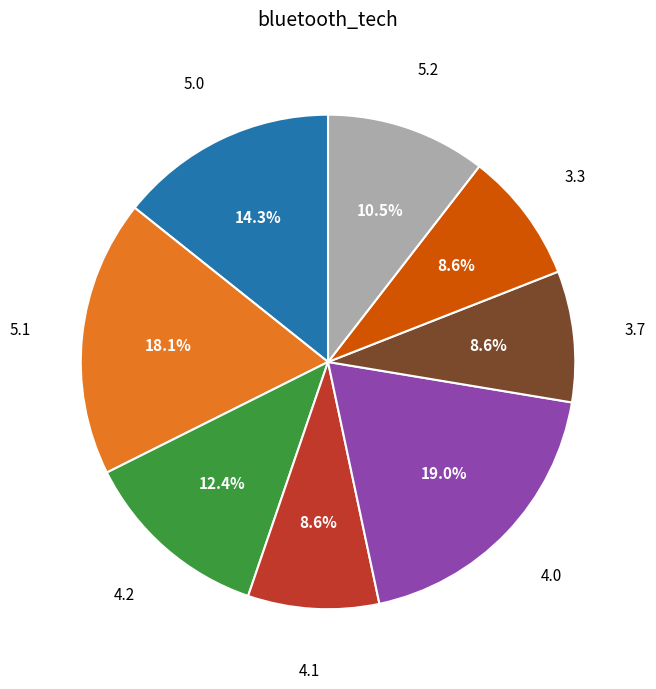

Is there any slice that represents more than half of the pie?

No